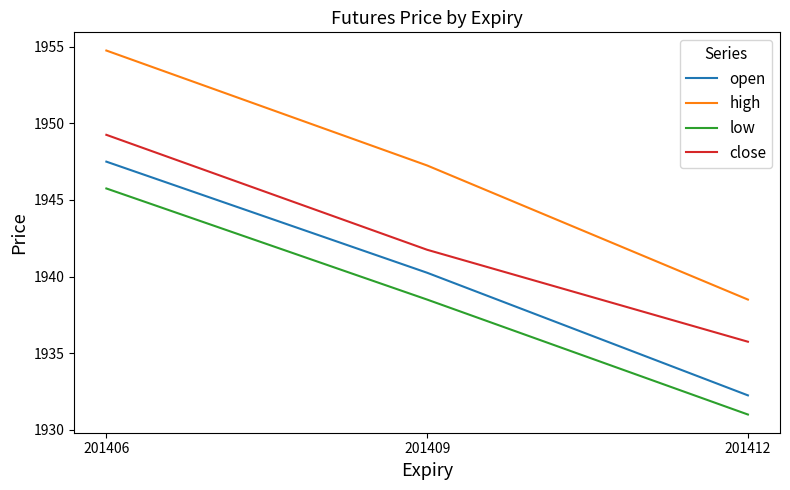

What are all the series names shown in the legend?

open, high, low, close